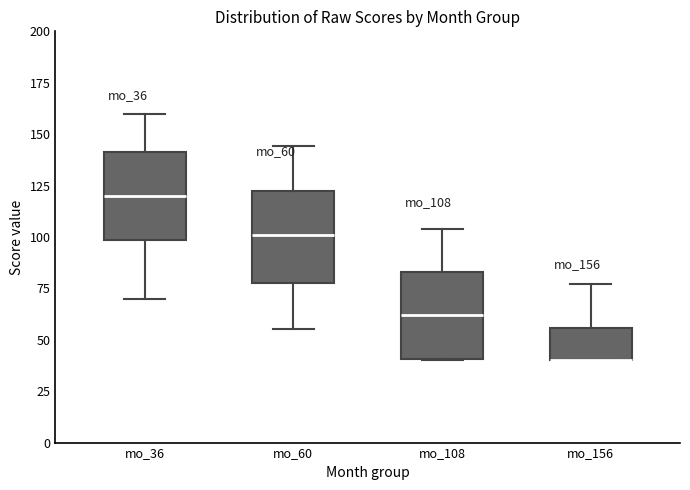

Reading left to right, transcribe this box plot: for each box, give where its median line is, the range the box spans, and where its two whiskers end, as read against the y-axis. The values are not printed on the chart, so give them approximately, as read against the axis.

mo_36: median 120, box 100 to 140, whiskers 70 to 160
mo_60: median 100, box 80 to 125, whiskers 55 to 145
mo_108: median 60, box 40 to 85, whiskers 40 to 105
mo_156: median 40 (drawn on the box's lower edge), box 40 to 55, whiskers 40 to 75